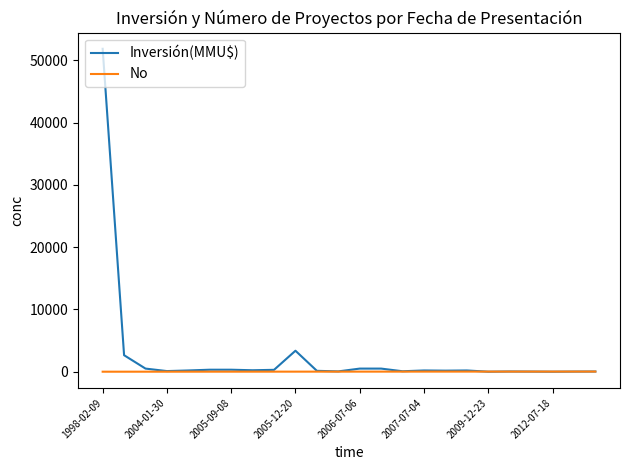

Is this an area chart (filled region under the line)?

No